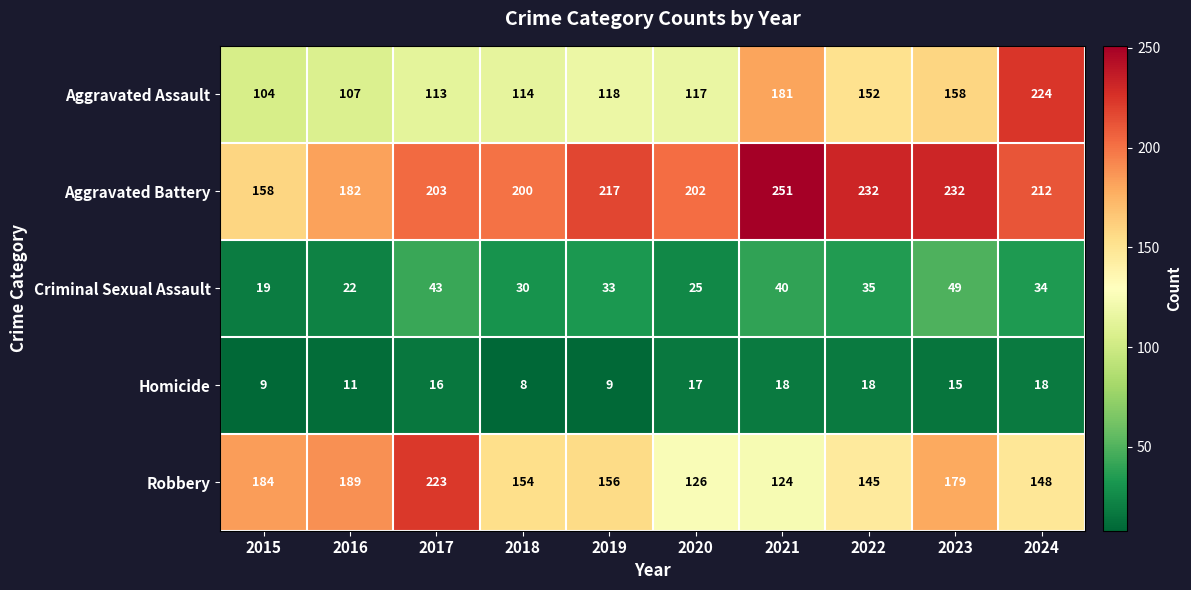

Count the number of categories in the chart.

10